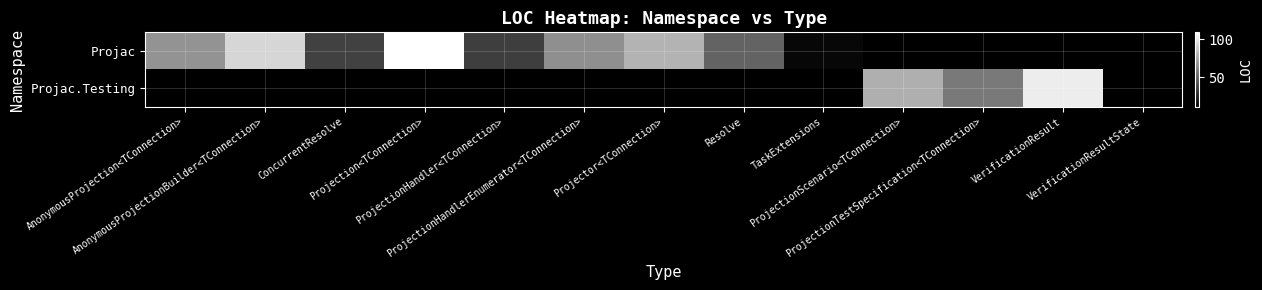

How many data points does each series have?

13